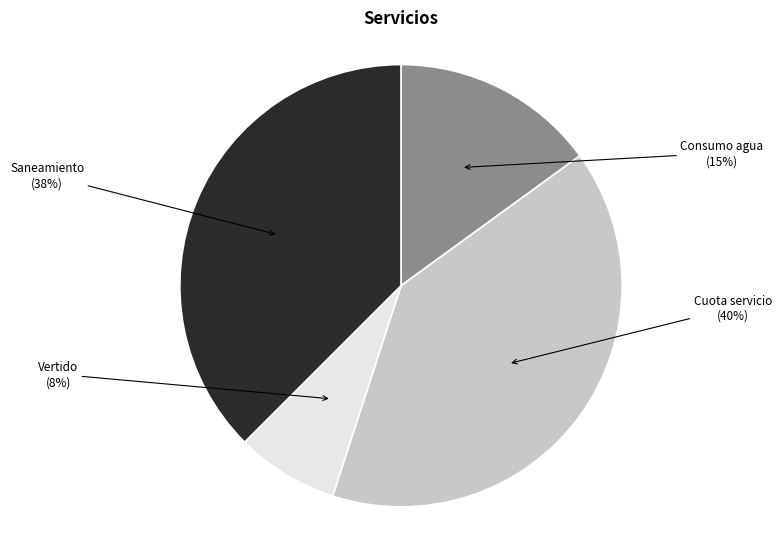

To the nearest percent, what is the difference between the largest and smallest slice percentages?

33%